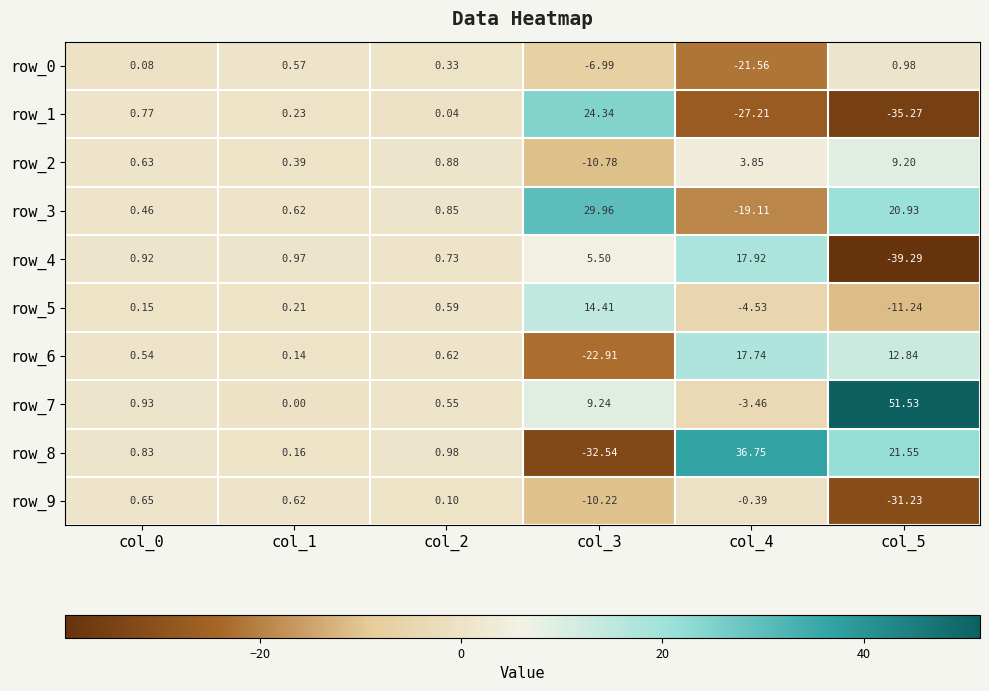

Which series has the largest total across all categories?

row_7